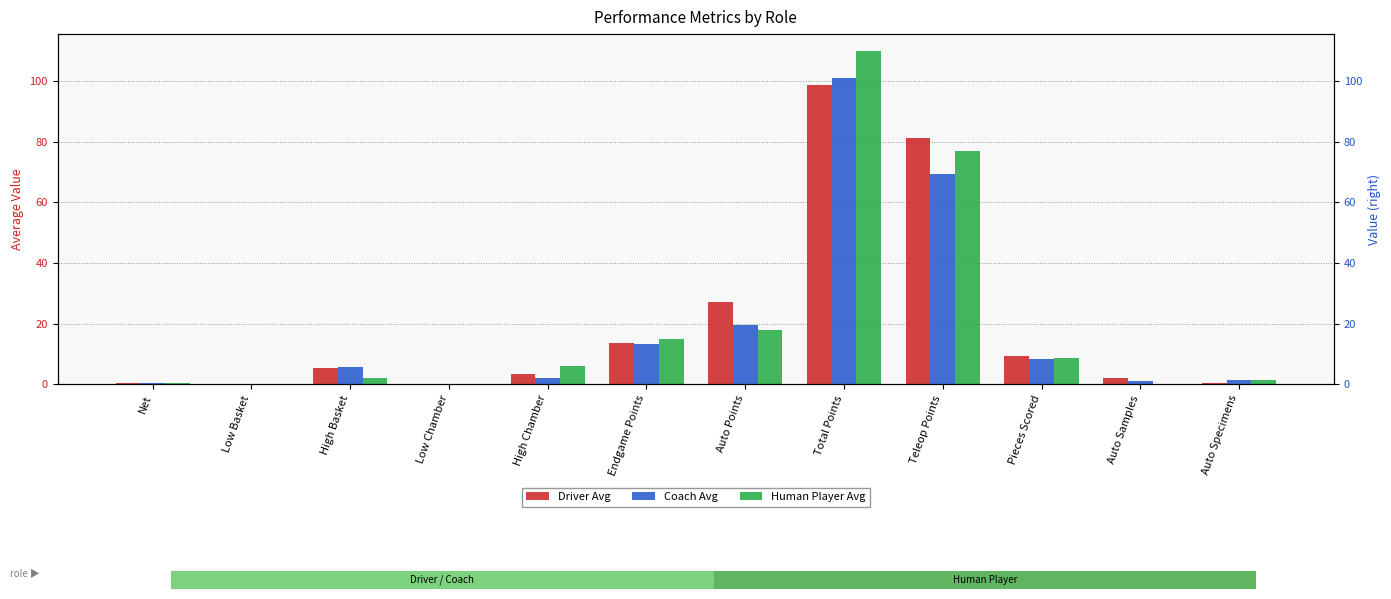

What is the value of the Coach Avg bar at the 11th from the left?

1.0